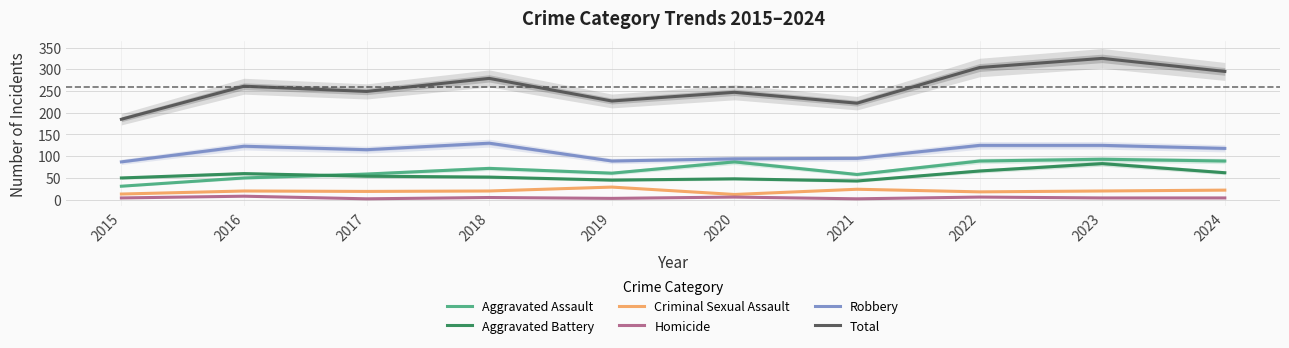

What is the value of the Aggravated Assault point at the 2nd from the left?

50